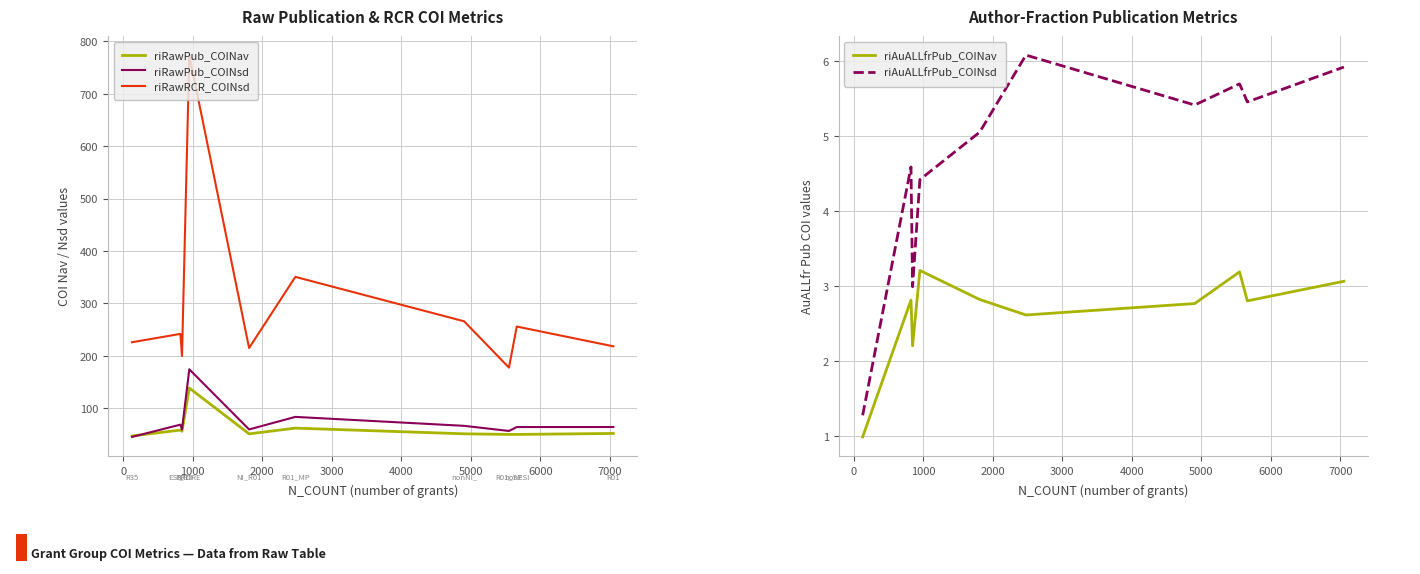

True or false: riRawPub_COINav and riRawRCR_COINsd intersect in this chart.

False